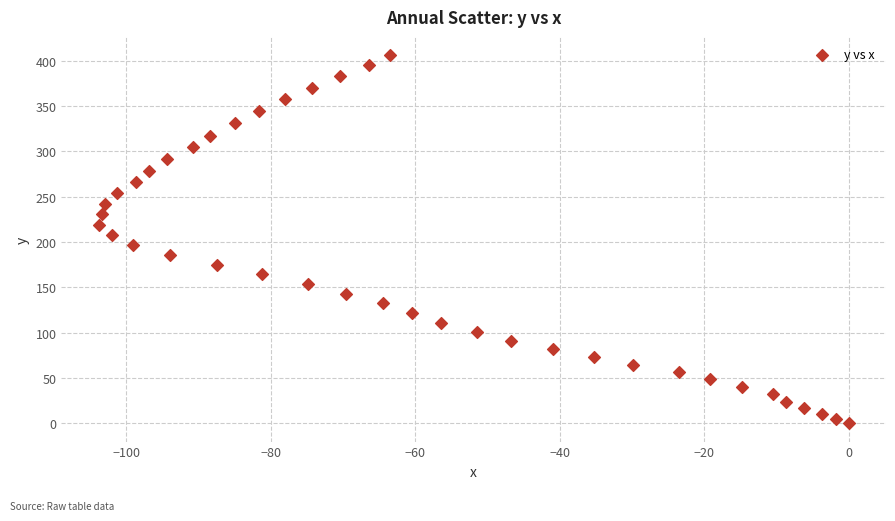

What is the range of Y values (max minus min)?

405.8